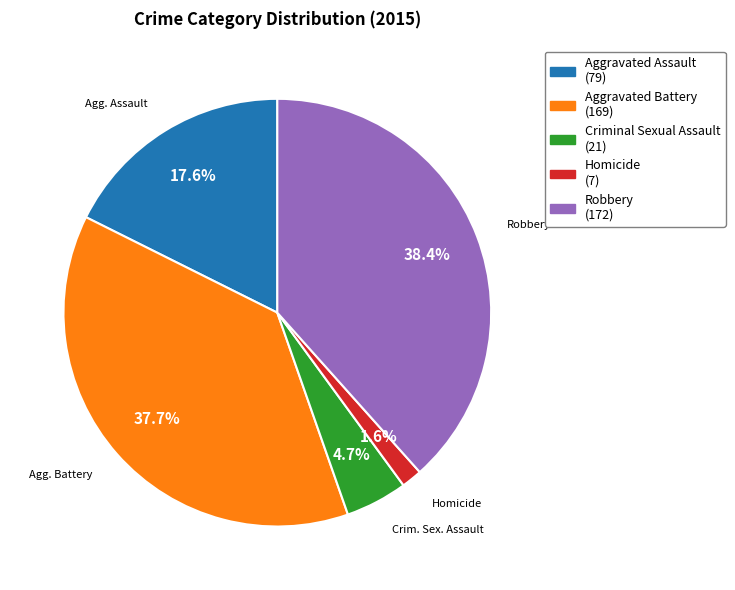

To the nearest percent, what is the average slice percentage?

20%